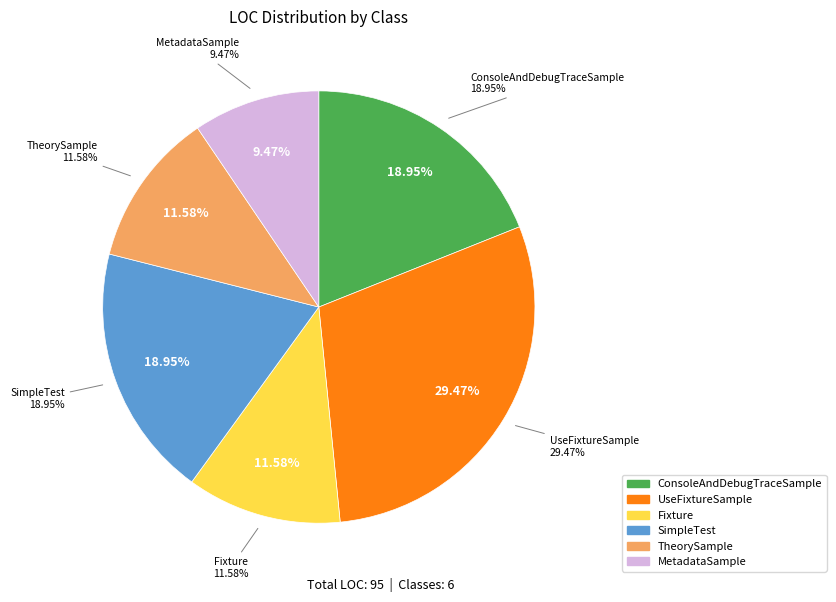

Which category has the smallest portion of the pie?

MetadataSample